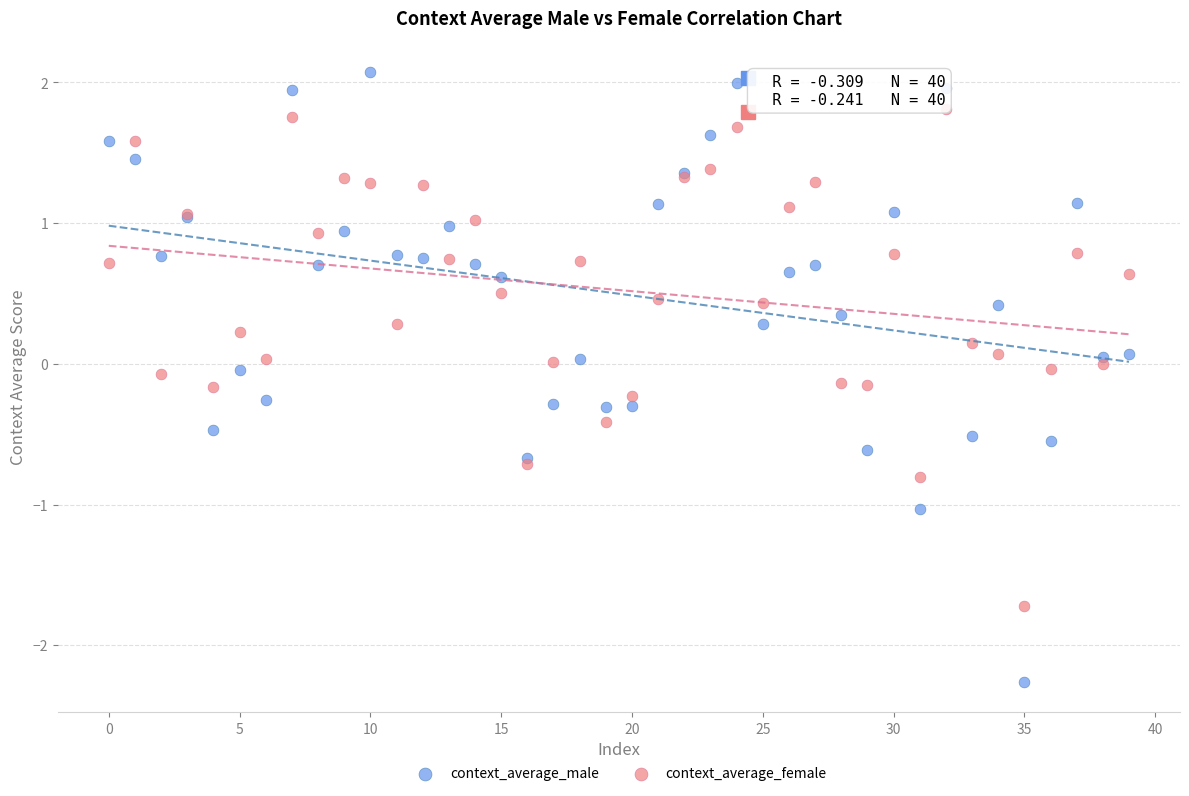

Which series has the widest spread of Y values?

context_average_male